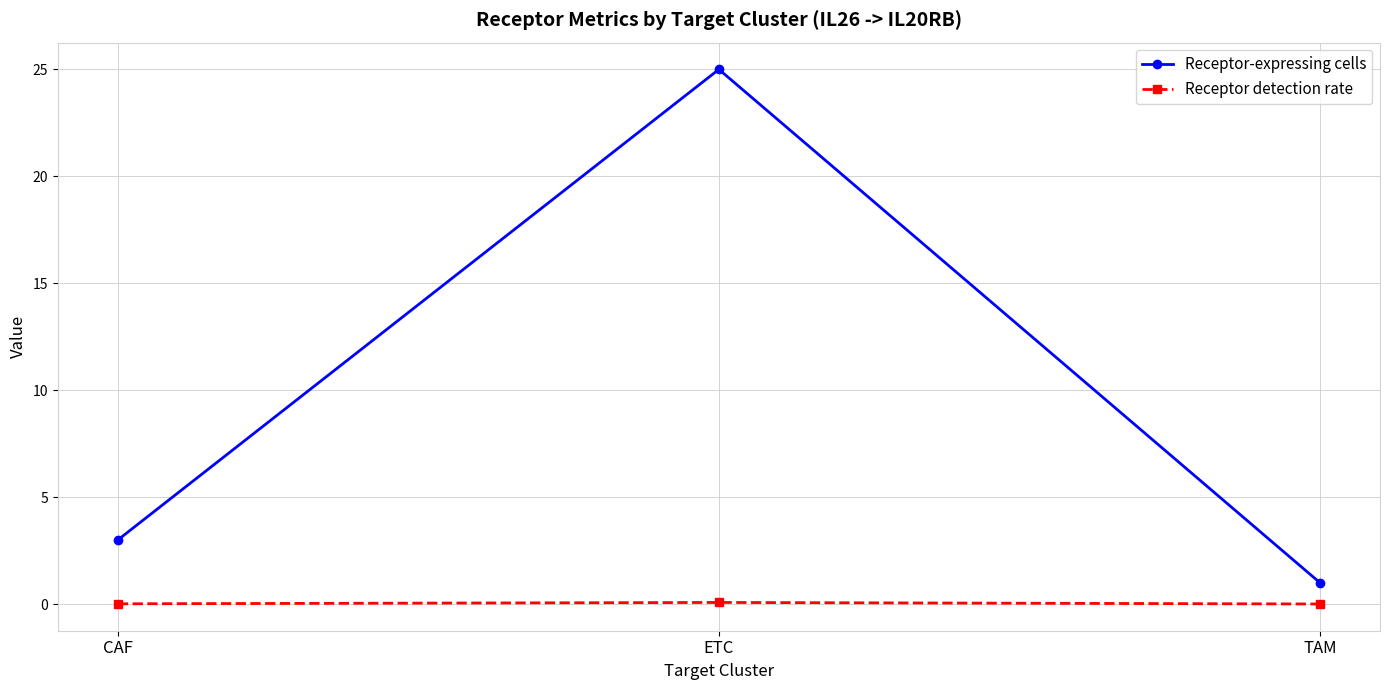

What is the label of the 2nd point from the right?

ETC